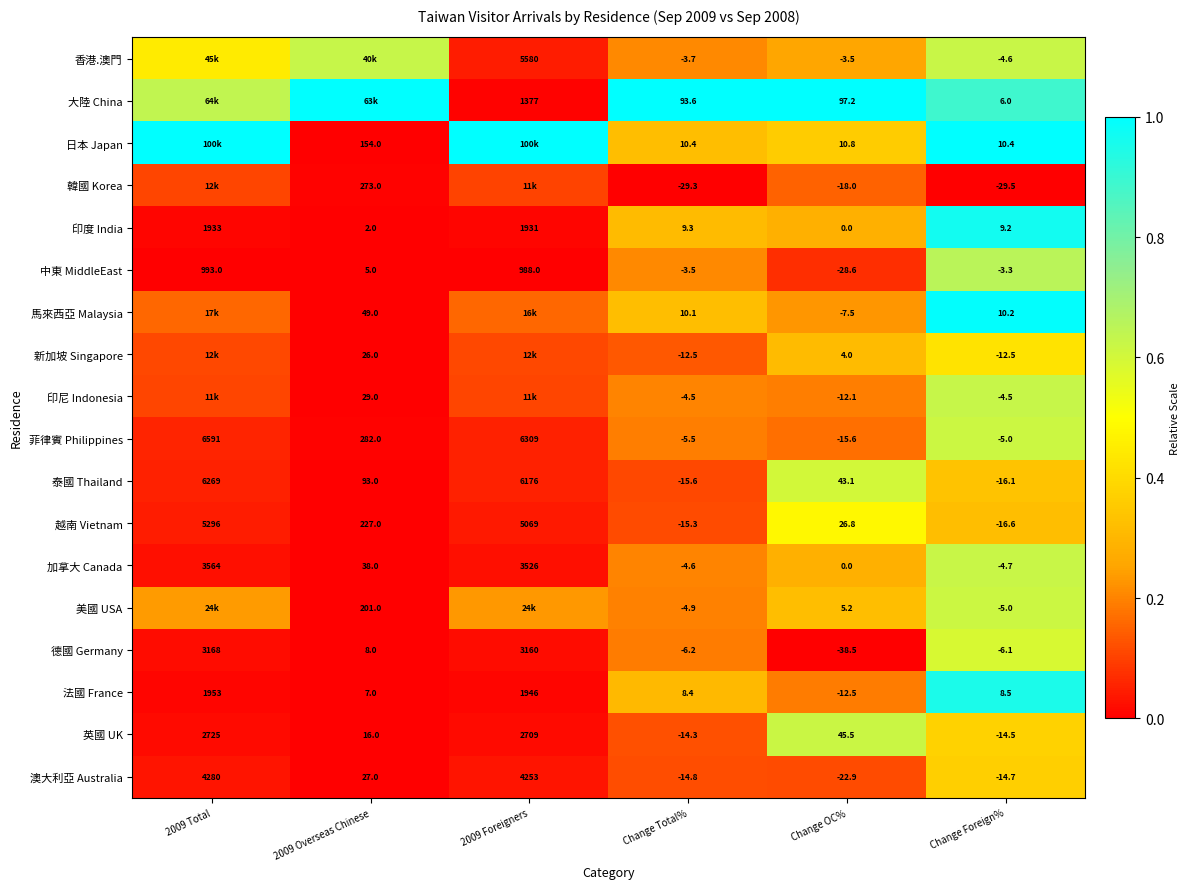

At which label does 澳大利亞 Australia reach its minimum?

Change OC%